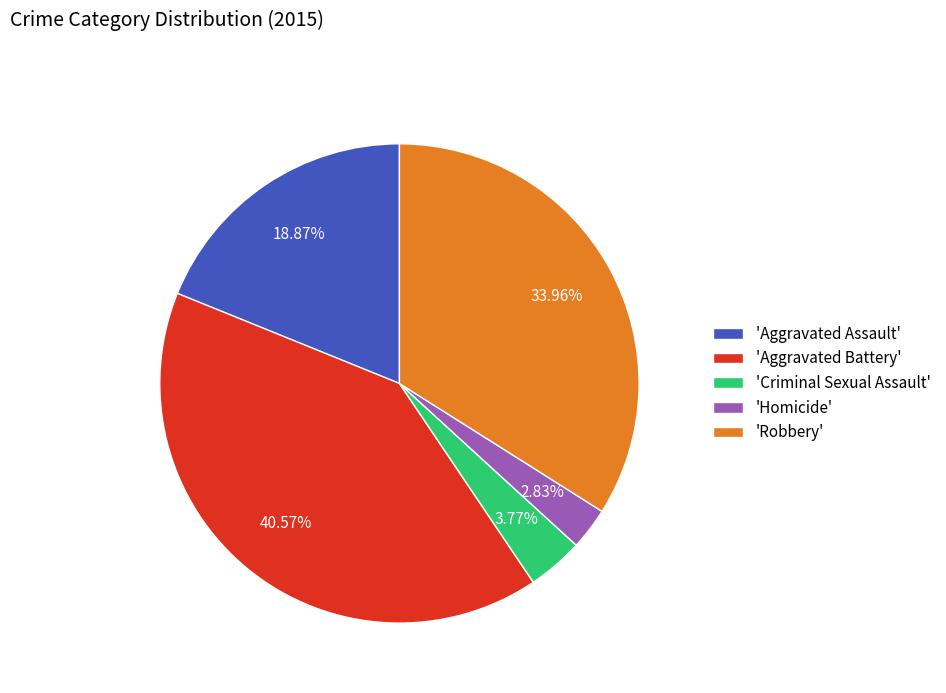

Rank the categories by value from lowest to highest.

'Homicide', 'Criminal Sexual Assault', 'Aggravated Assault', 'Robbery', 'Aggravated Battery'